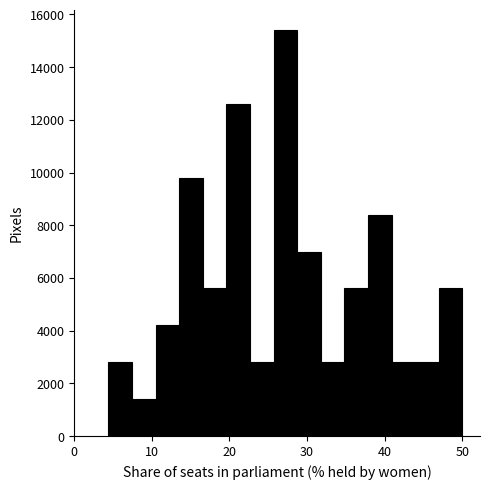

Around what value on the x-axis is the tallest bar? Give the approximate position of its centre, as read against the axis.

27